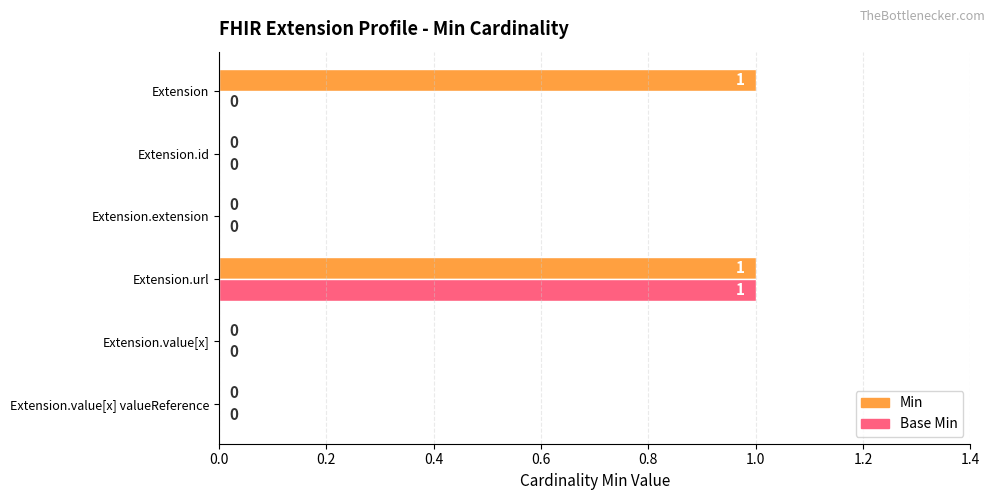

True or false: Base Min has a value of 2 at Extension.url.

False